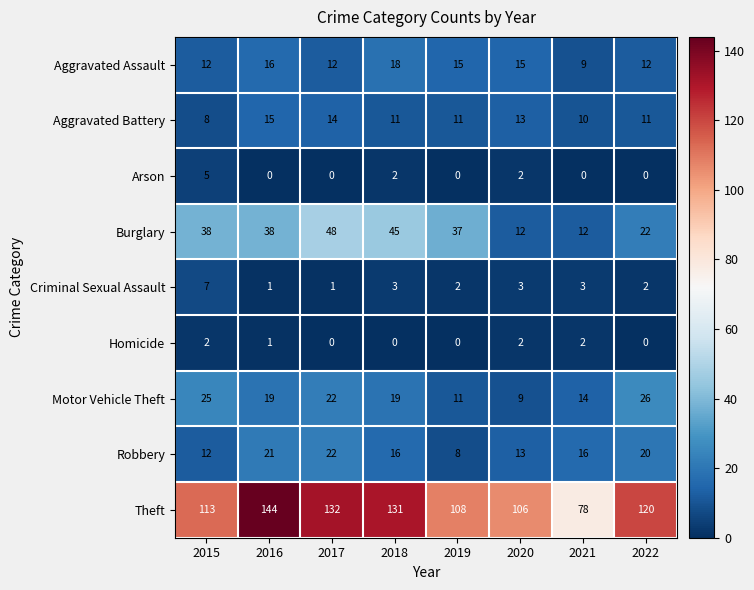

What is the sum of the Robbery values at 2022 and 2015?

32